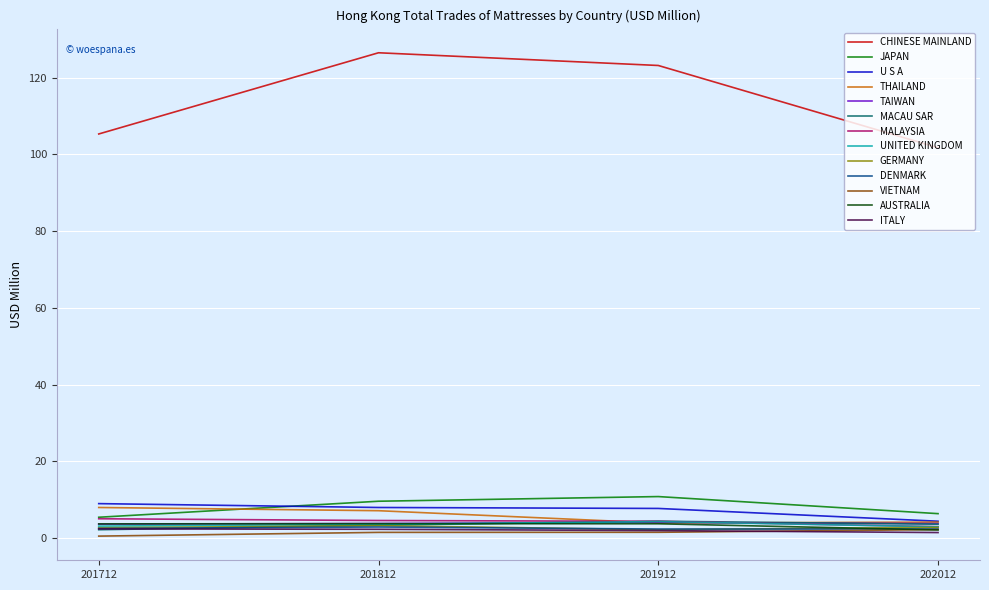

At which category does the chart reach its peak across all series?

201812